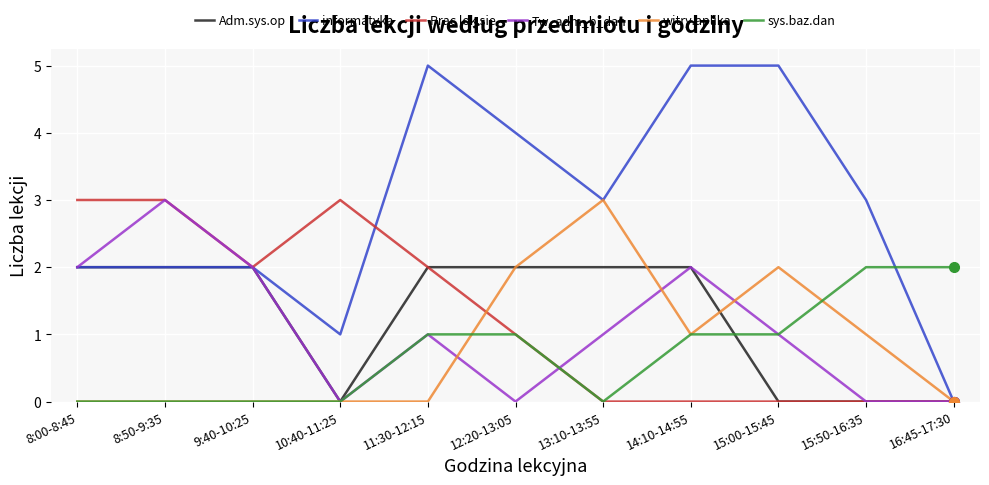

Between 8:50-9:35 and 10:40-11:25, which series saw the biggest shift?

Tw_adm_b_dan